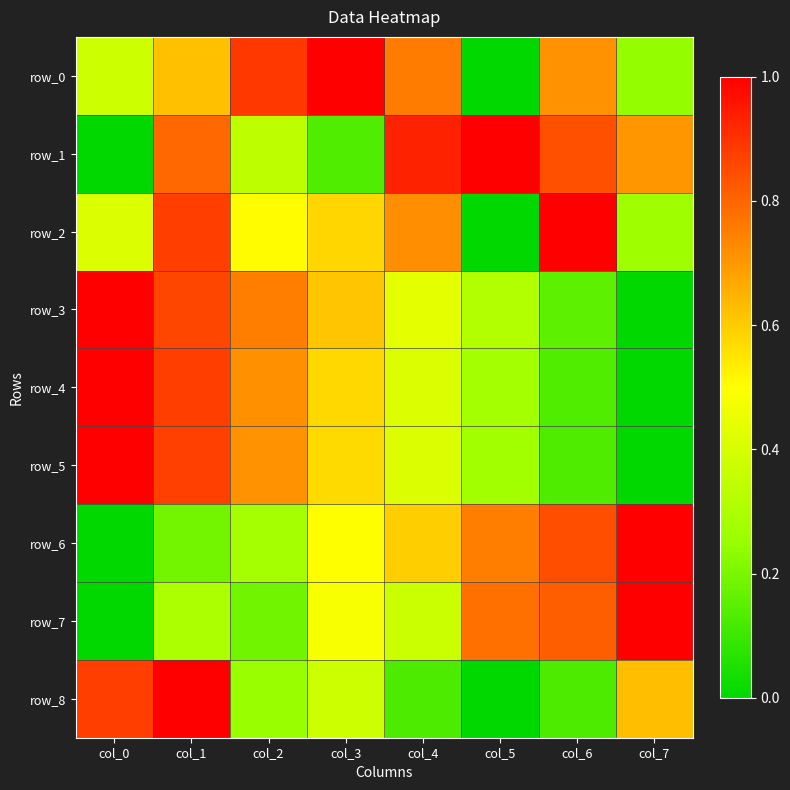

What is the average value of the row_7 series?

0.5